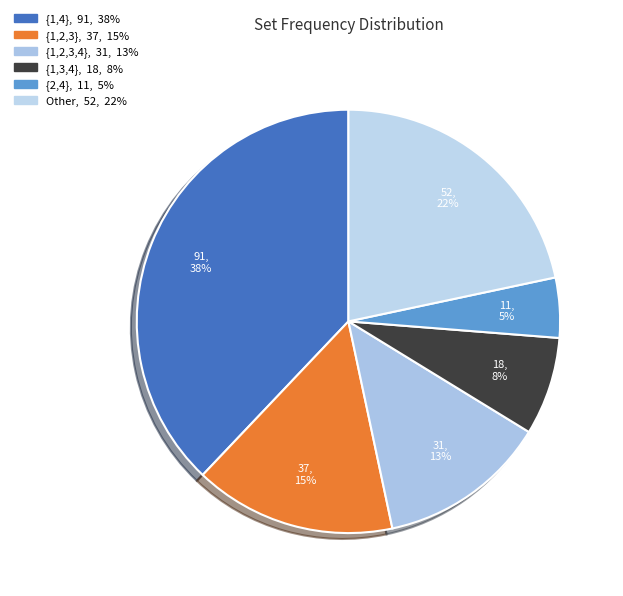

Count the number of slices in the pie.

6